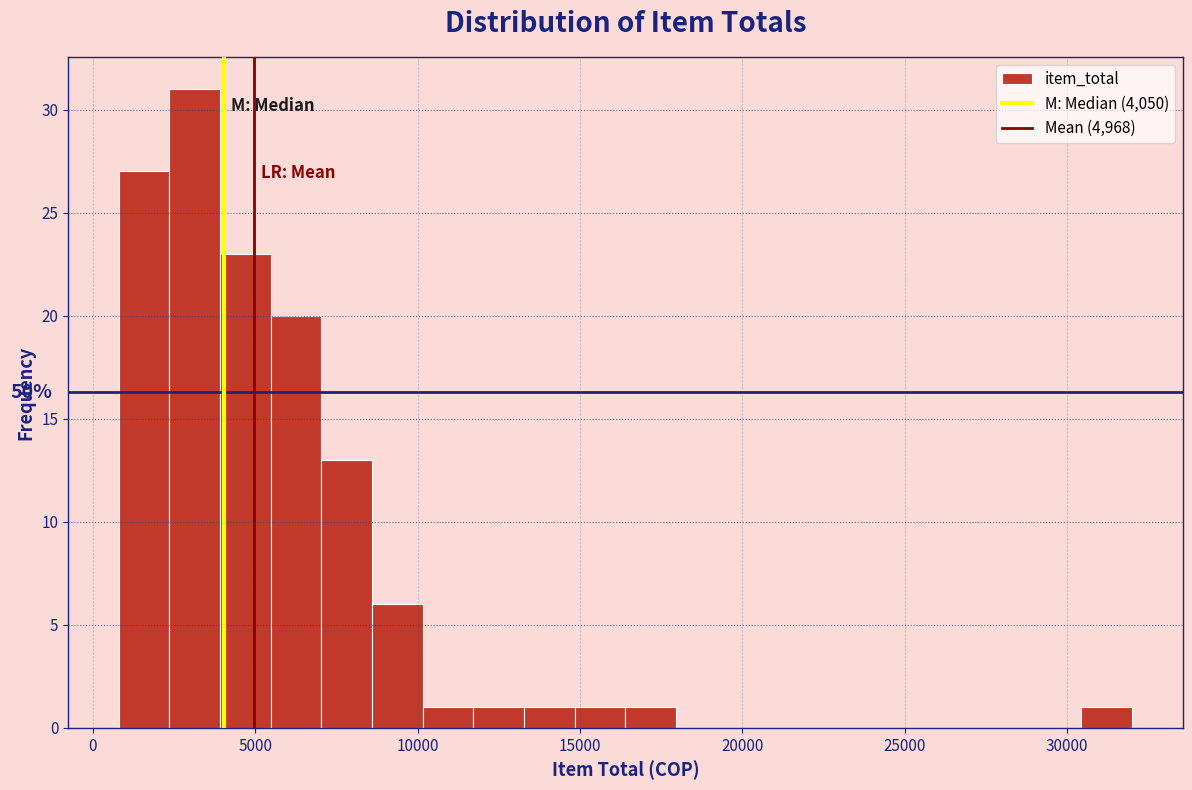

Read against the x-axis, roughly where is the centre of the tallest bar?

3000